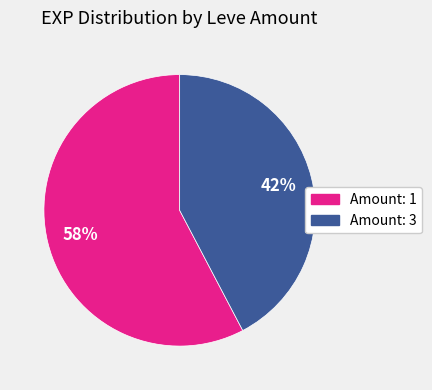

Does any single category account for the majority?

Yes